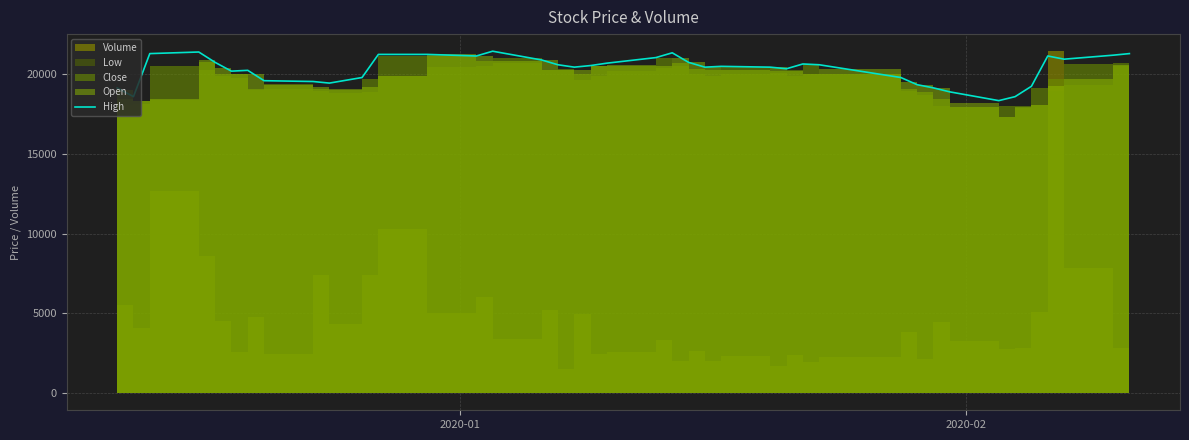

Reading left to right, what are all the values shown in this chart?

19150	18600	21300	21400	20750	20200	20250	19600	19550	19450	19800	21250	21250	21150	21450	20900	20600	20450	20550	20700	21050	21350	20750	20450	20500	20450	20350	20650	20600	19800	19350	19150	18900	18350	18600	19250	21150	20950	21200	21300